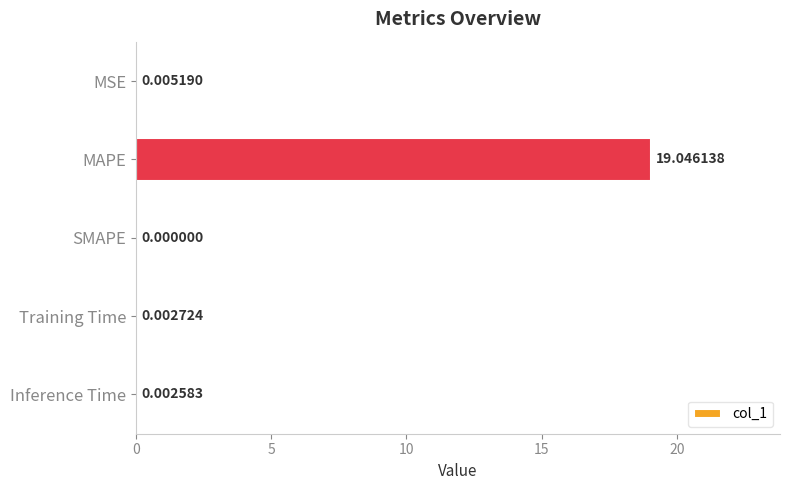

Where is the data nearest to the value 9?

MSE